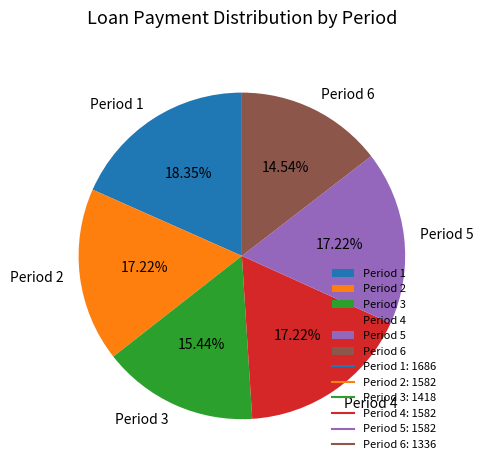

To the nearest percent, what is the difference between the largest and smallest slice percentages?

4%